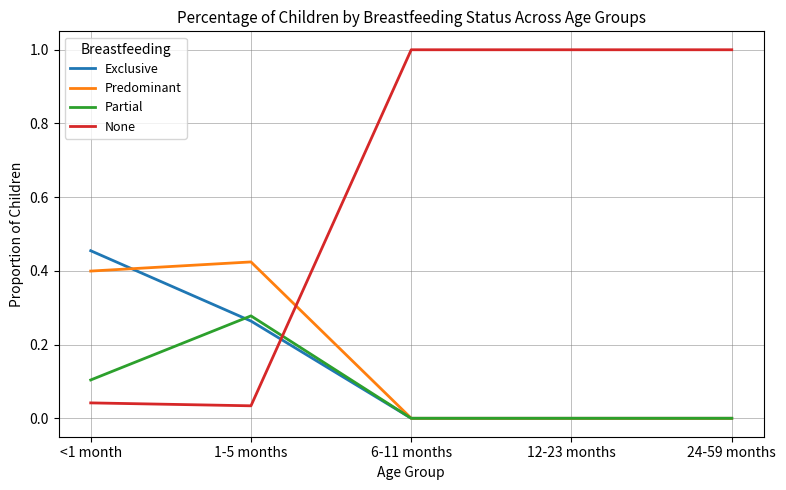

Is the value of None at 12-23 months greater than the value of Exclusive at 12-23 months?

Yes